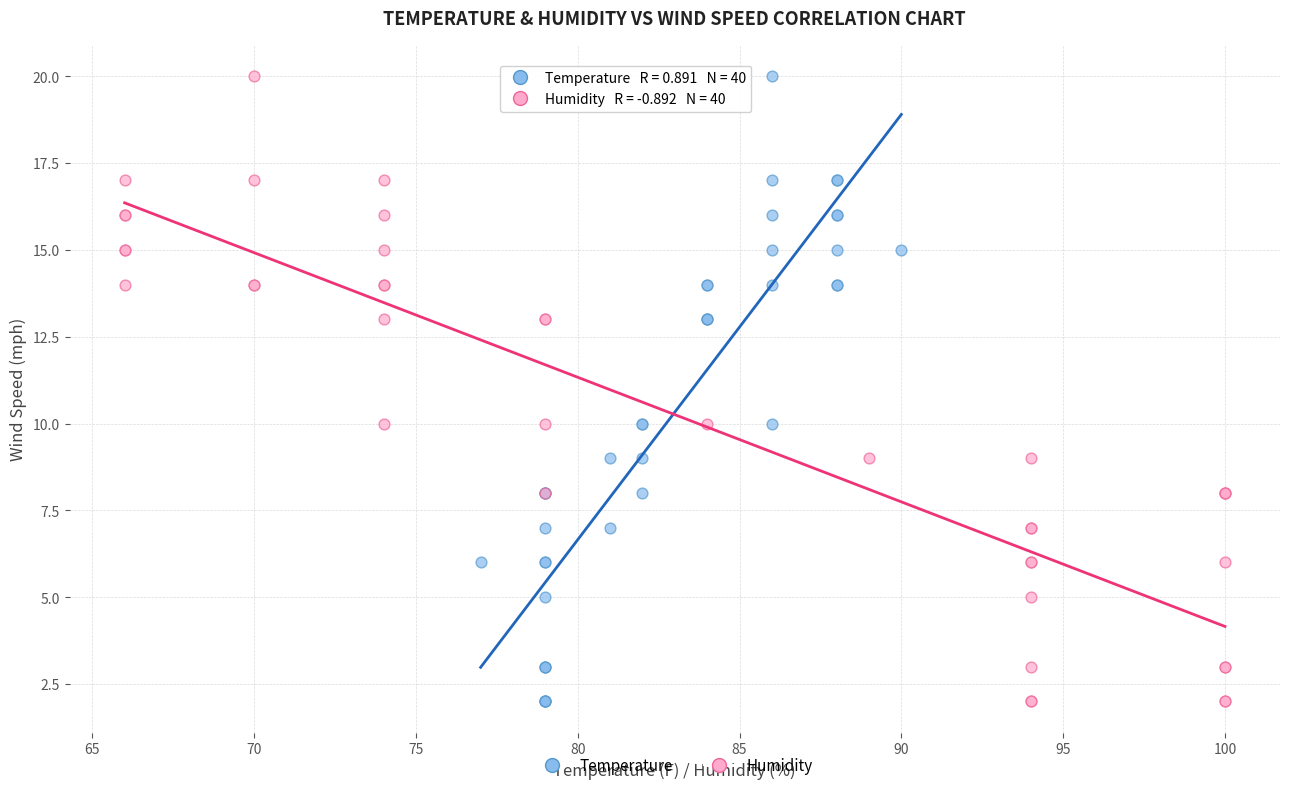

What are all the series names shown in the legend?

Temperature, Humidity